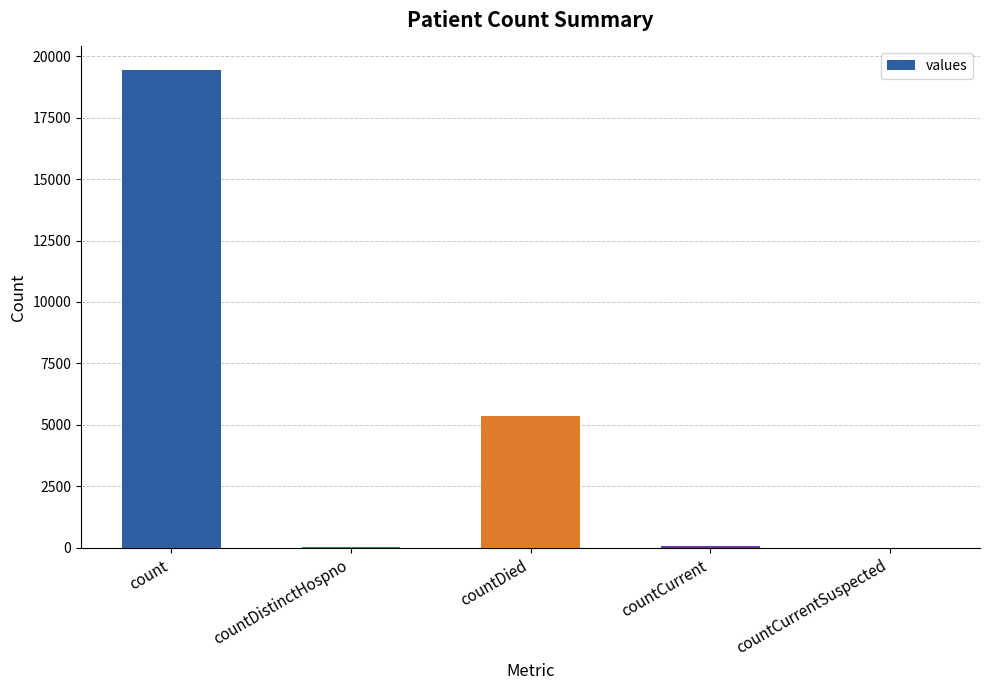

True or false: the data shows 8460 at countDied.

False